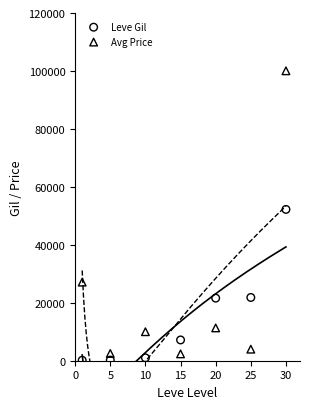

What are all the series names shown in the legend?

Leve Gil, Avg Price